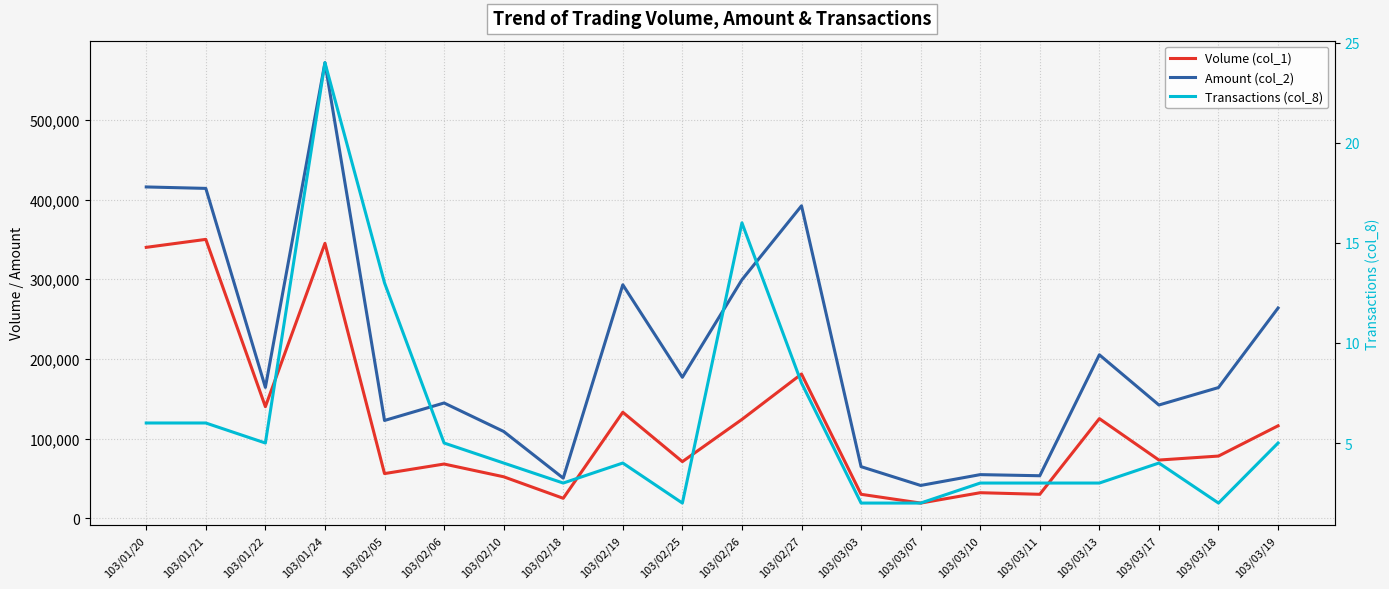

Rank the series at 103/02/18 from lowest to highest value.

Transactions (col_8), Volume (col_1), Amount (col_2)